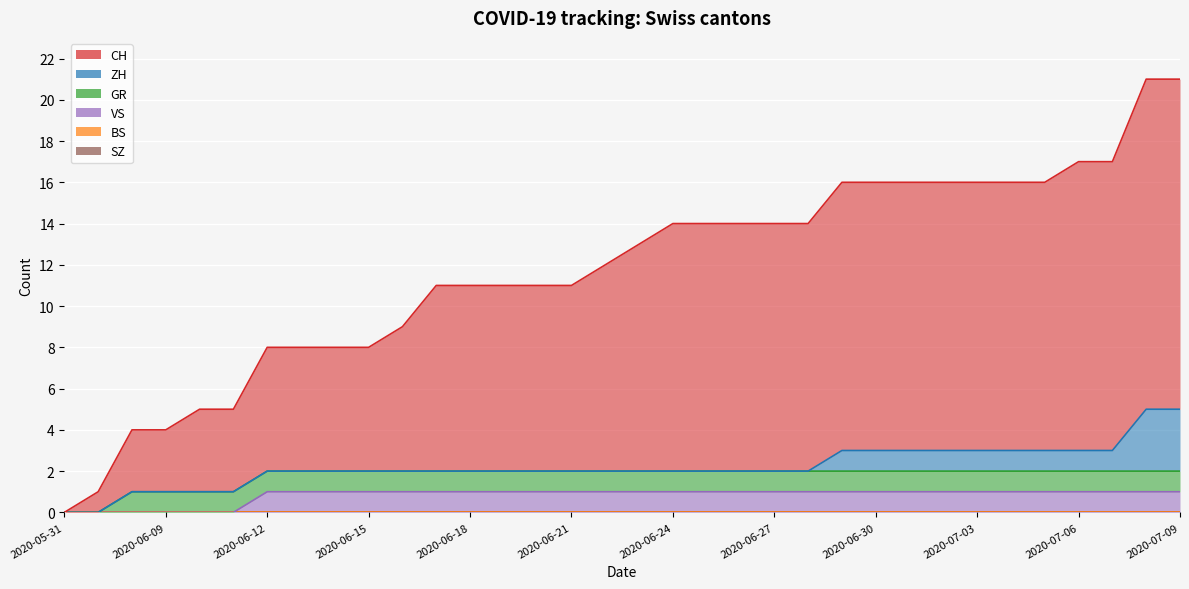

What is the label of the 3rd point from the left?

2020-06-08